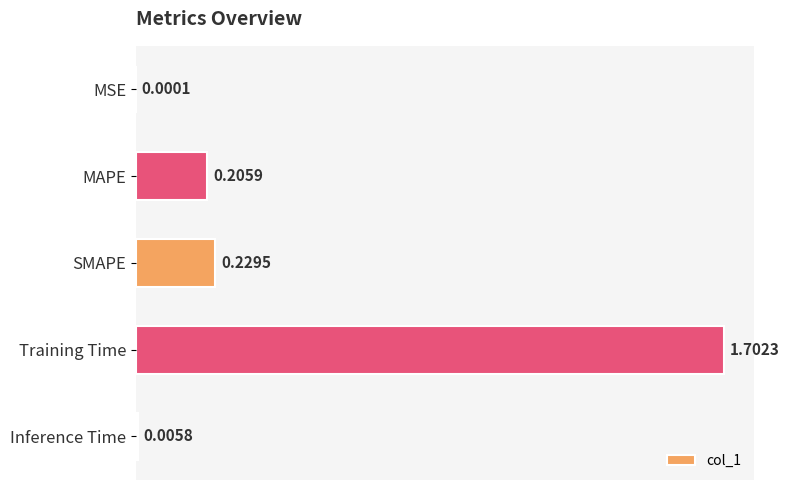

Between MAPE and SMAPE, which is larger?

SMAPE